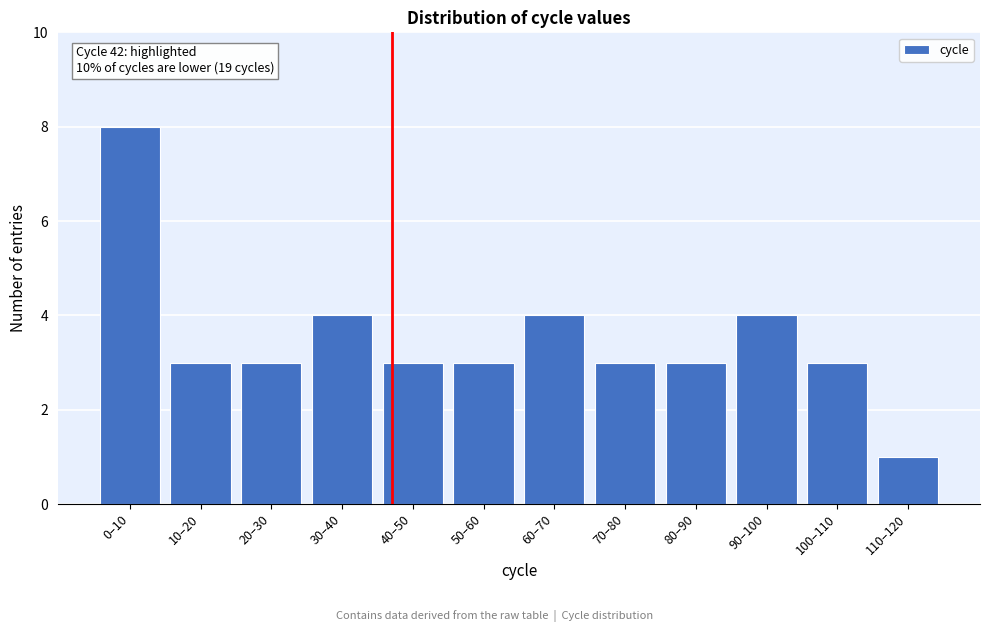

Reading left to right, extract all data points from this chart.

8	3	3	4	3	3	4	3	3	4	3	1